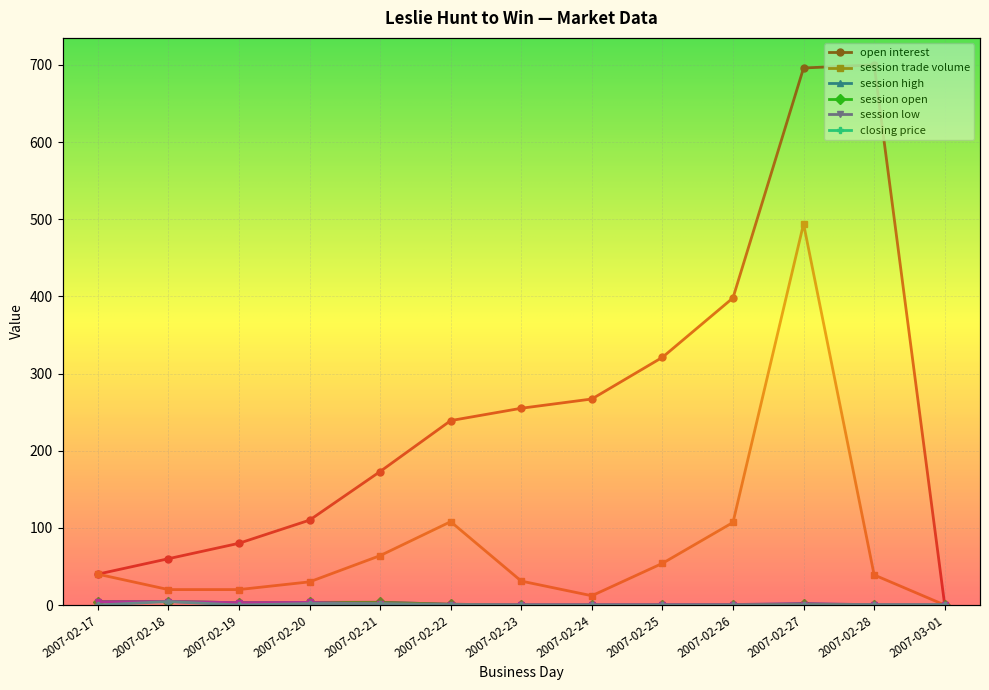

Which series has the widest spread of values?

open interest